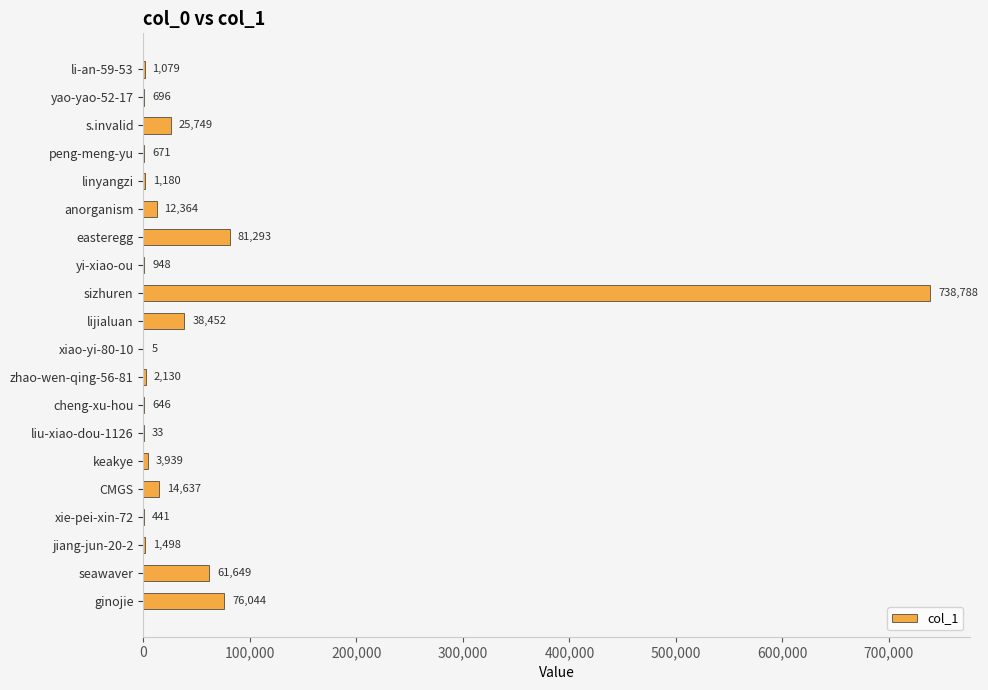

The chart shows a value of 738788 at sizhuren. True or false?

True